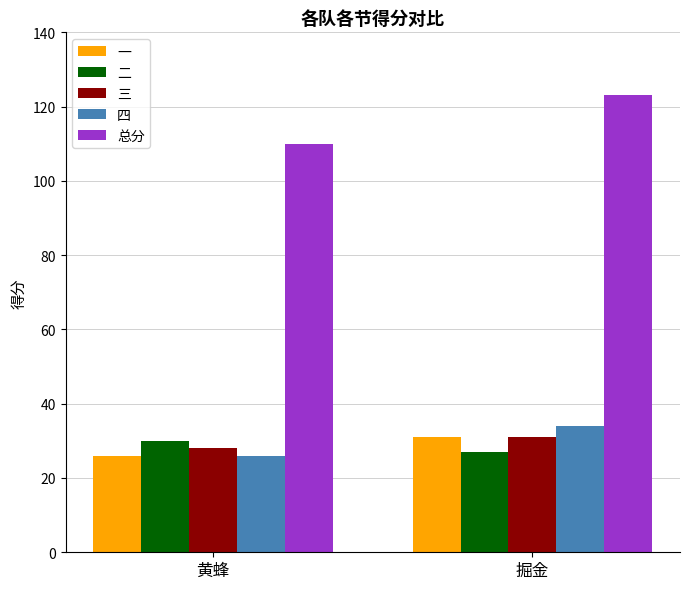

What is the difference between the 四 values at 掘金 and 黄蜂?

8